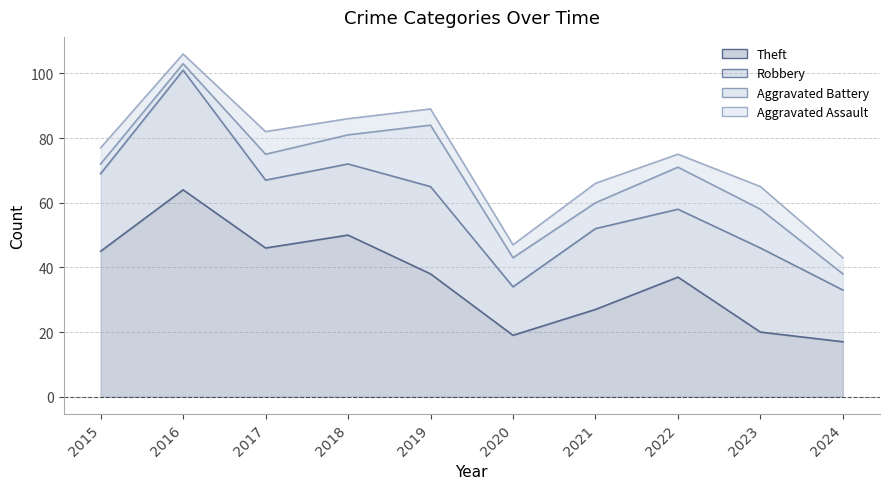

True or false: Aggravated Assault has a value of 2 at 2024.

False